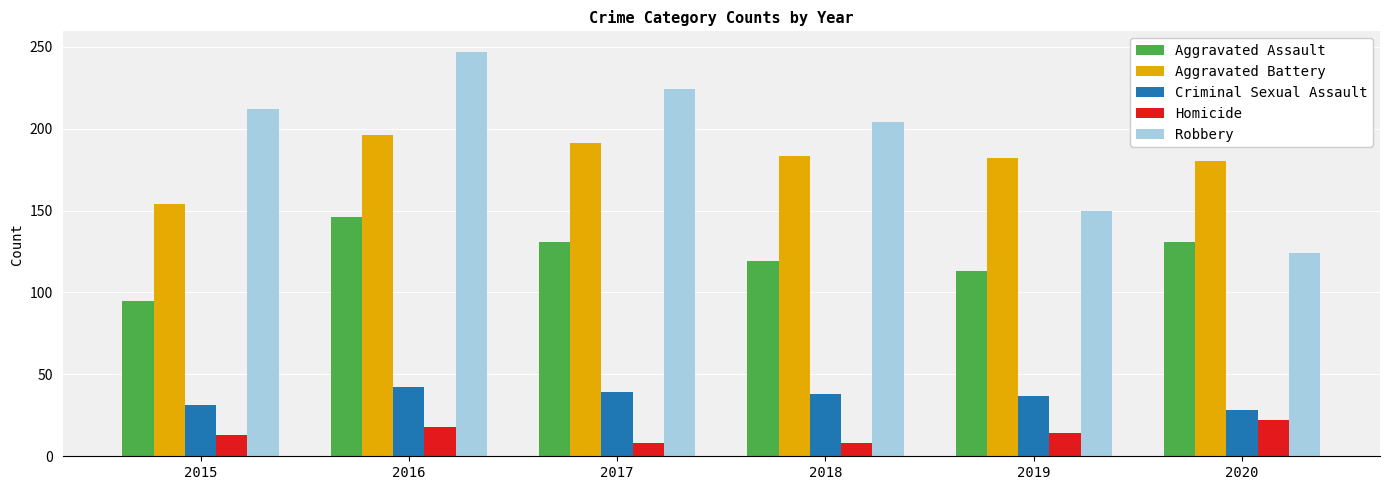

How many bars are there in each group?

5